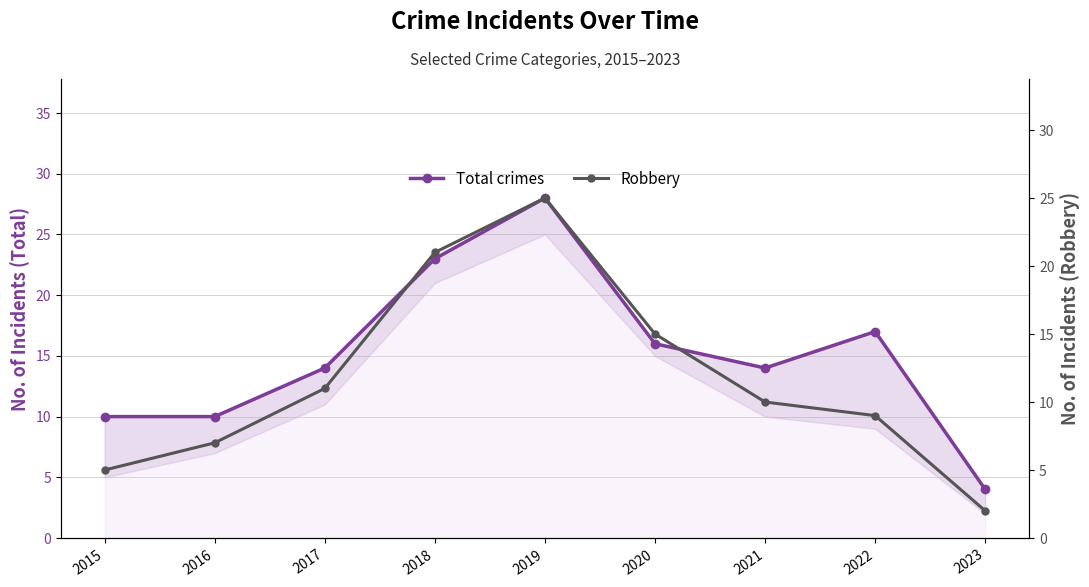

Reading right to left, transcribe all the data shown in this chart.

Total crimes: 4	17	14	16	28	23	14	10	10
Robbery: 2	9	10	15	25	21	11	7	5